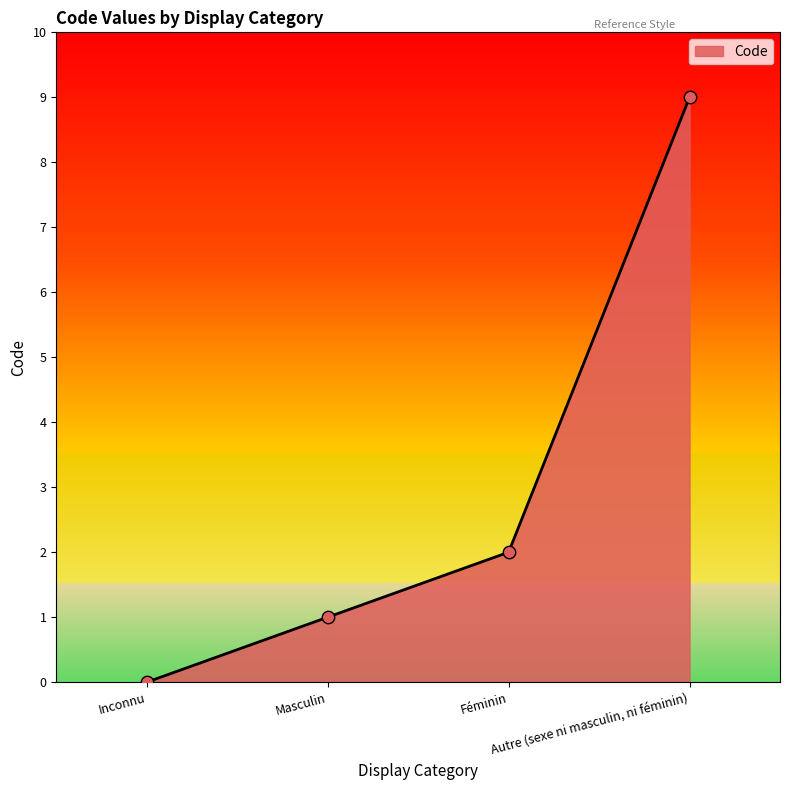

Which has a higher value, Féminin or Inconnu?

Féminin